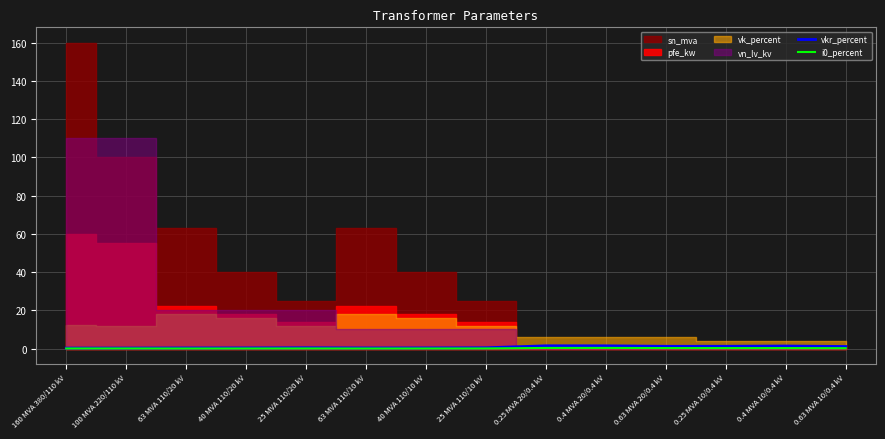

True or false: vkr_percent has a value of 0.3 at 100 MVA 220/110 kV.

True